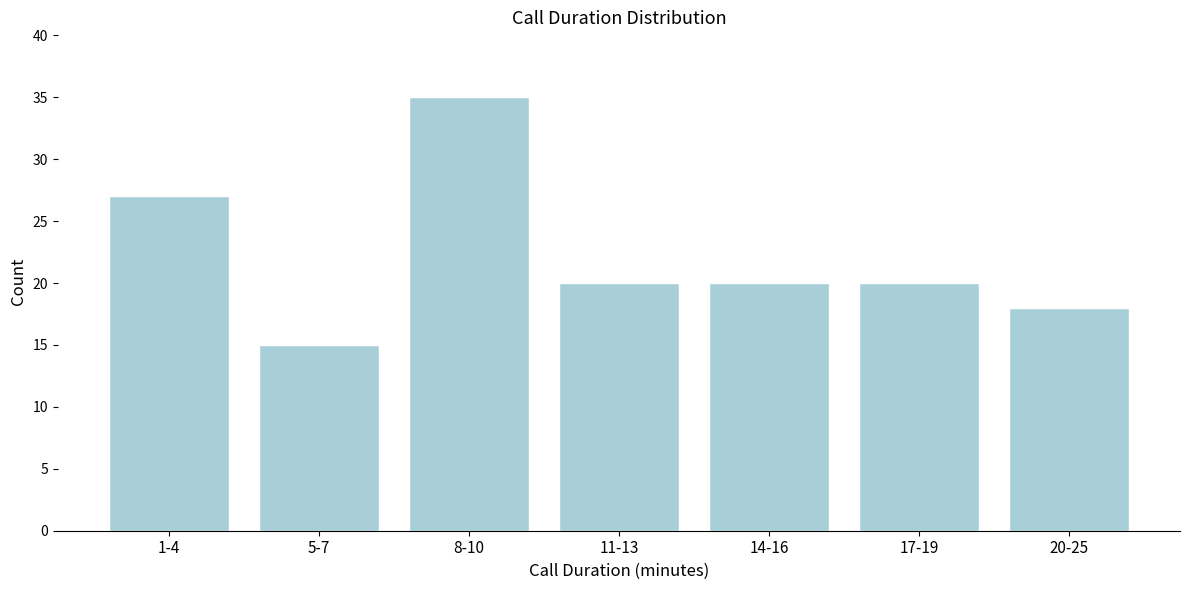

Reading right to left, transcribe all the data shown in this chart.

18	20	20	20	35	15	27